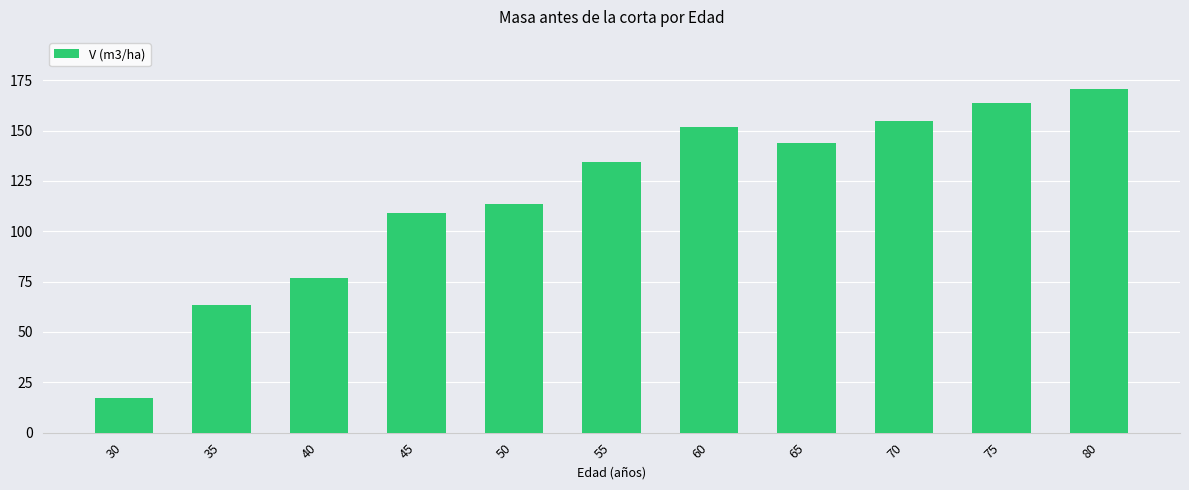

The chart shows a value of 154.9 at 70. True or false?

True